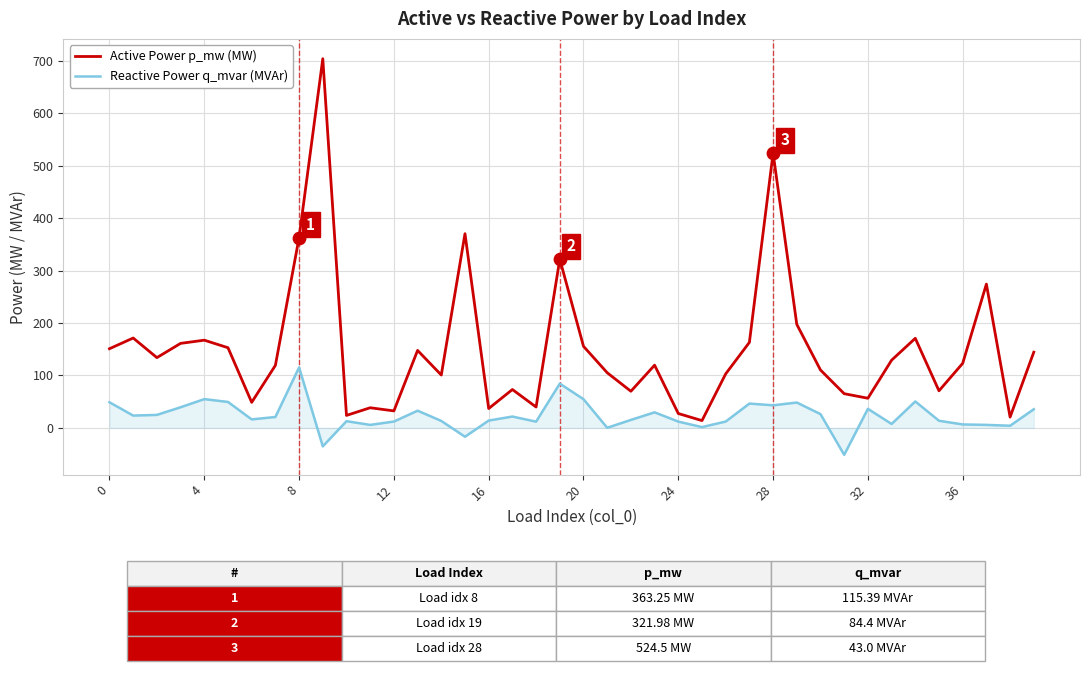

Which series has the largest range (max minus min)?

Active Power p_mw (MW)